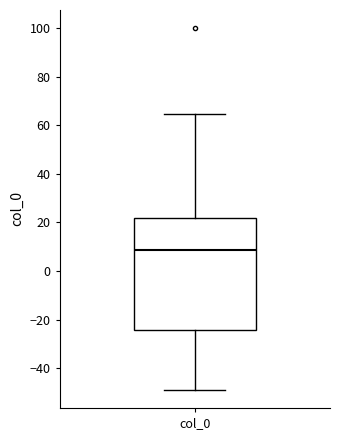

Where does the upper whisker of the box for col_0 end on the y-axis? The values are not printed on the chart, so give them approximately, as read against the axis.

64